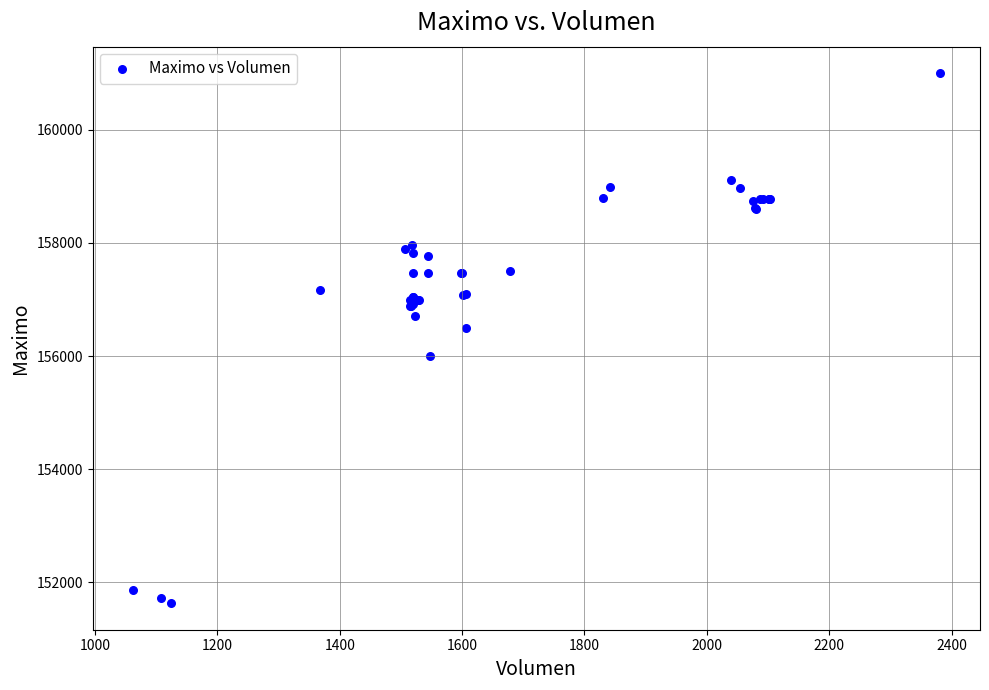

What Y value in the scatter plot is closest to 156316?

156500